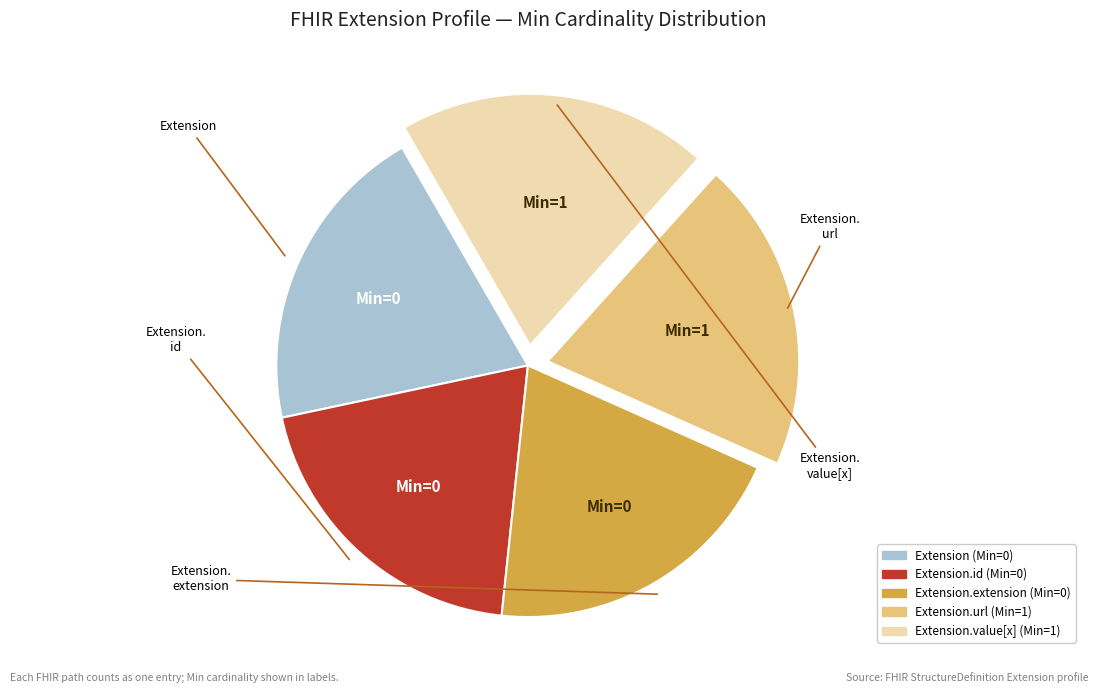

Is there any slice that represents more than half of the pie?

No